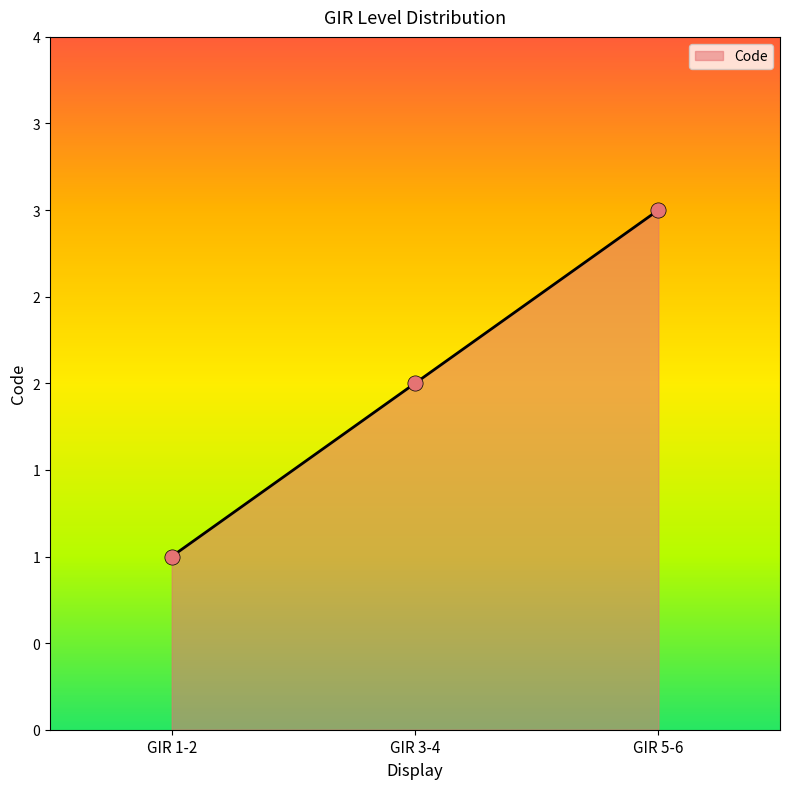

What is the change in value from GIR 3-4 to GIR 5-6?

+1